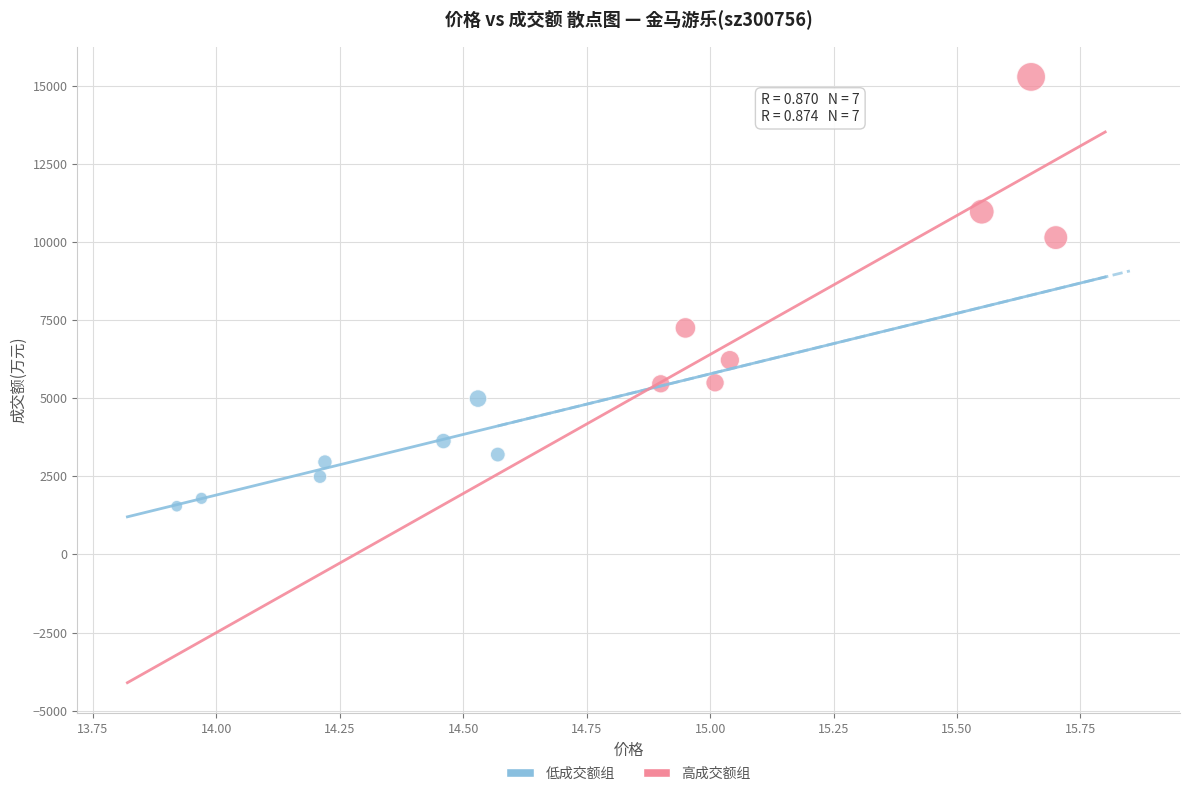

Which series reaches the maximum Y coordinate?

高成交额组